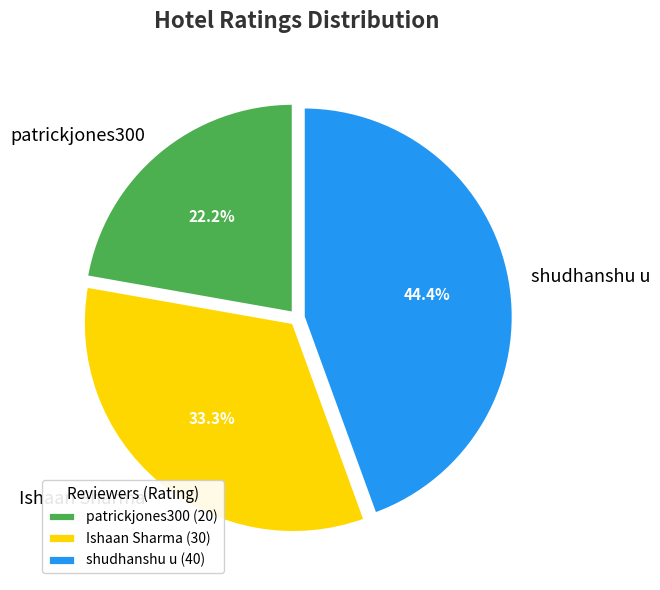

Is there a majority slice in this chart?

No